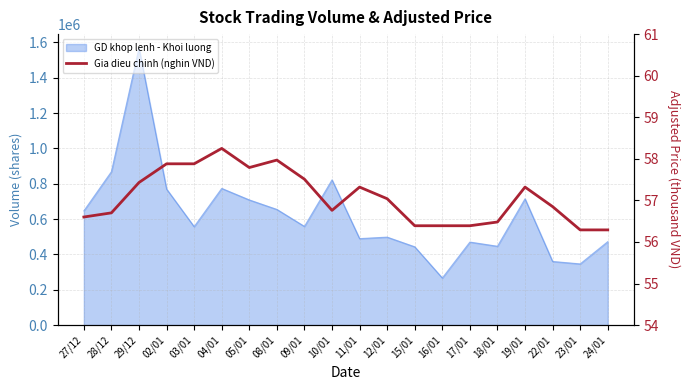

Where is the first local minimum?

05/01